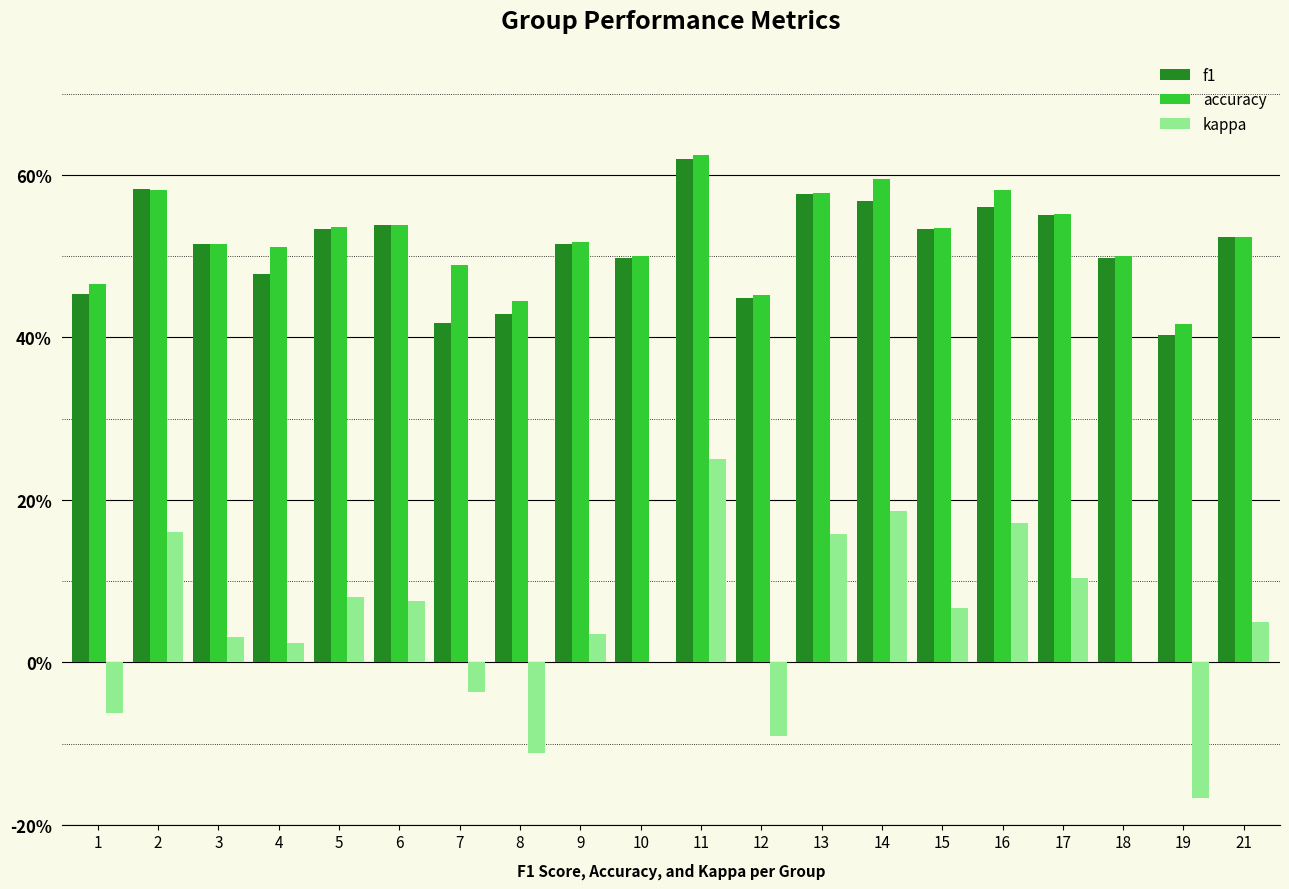

What are all the series names shown in the legend?

f1, accuracy, kappa